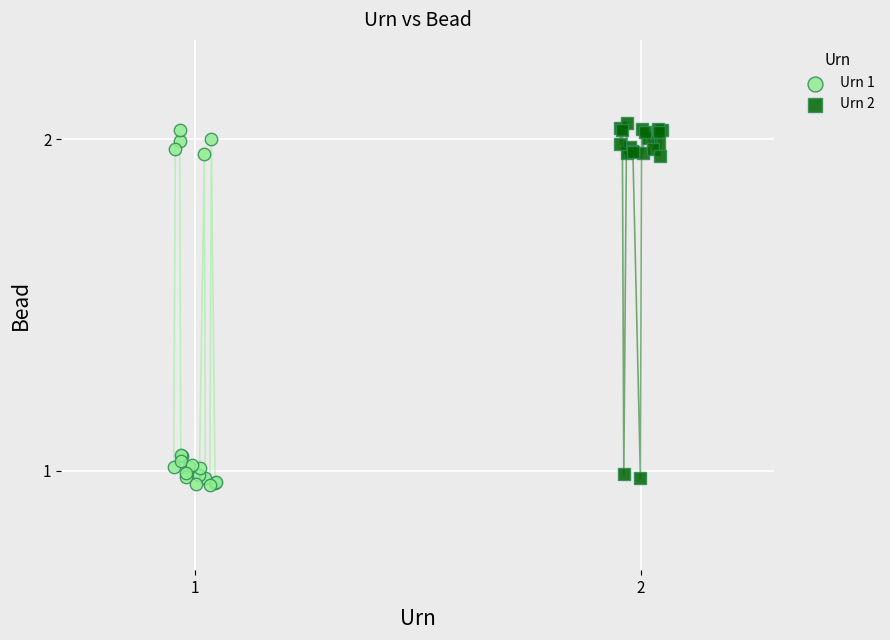

Which series reaches the minimum Y coordinate?

Urn 1